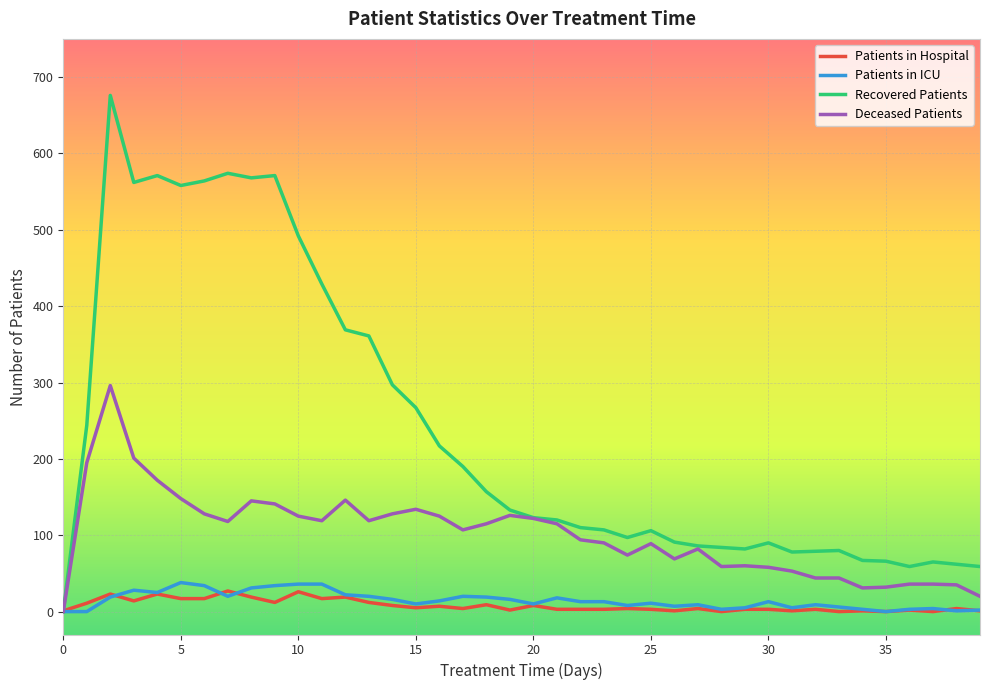

Which series has the largest range (max minus min)?

Recovered Patients